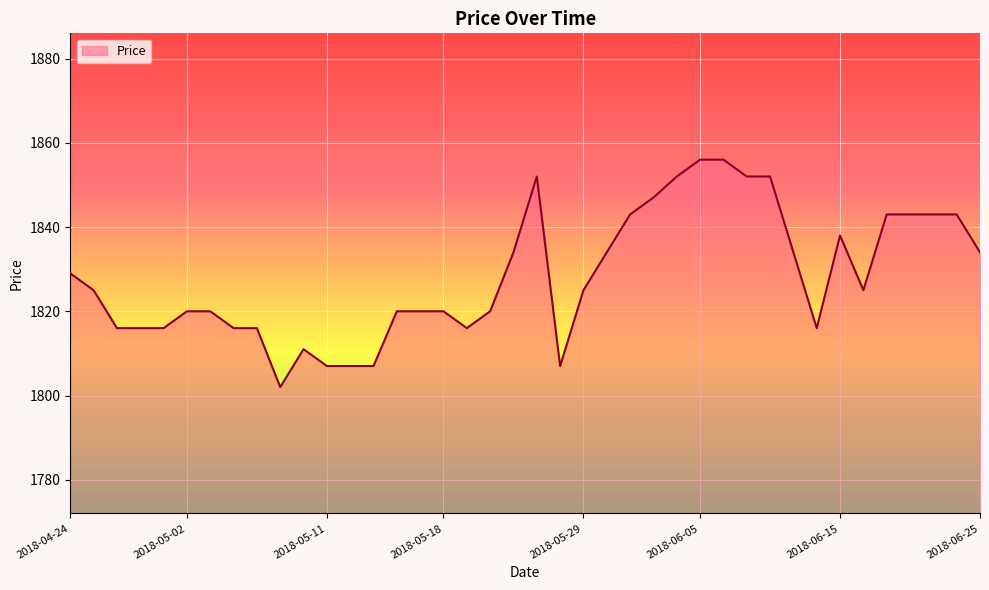

Reading left to right, list all the values displayed in this chart.

1829	1825	1816	1816	1816	1820	1820	1816	1816	1802	1811	1807	1807	1807	1820	1820	1820	1816	1820	1834	1852	1807	1825	1834	1843	1847	1852	1856	1856	1852	1852	1834	1816	1838	1825	1843	1843	1843	1843	1834